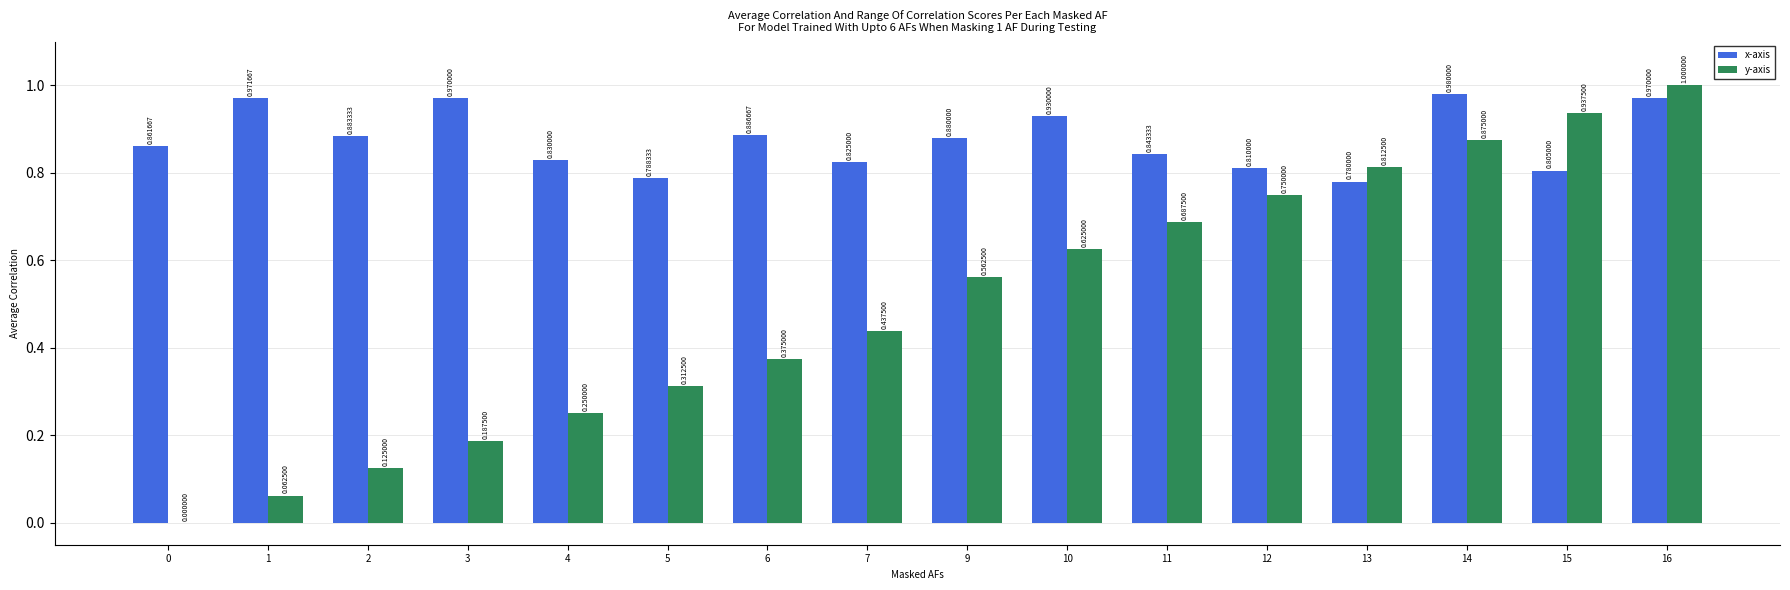

What is the sum of the x-axis values at 9 and 2?

1.8